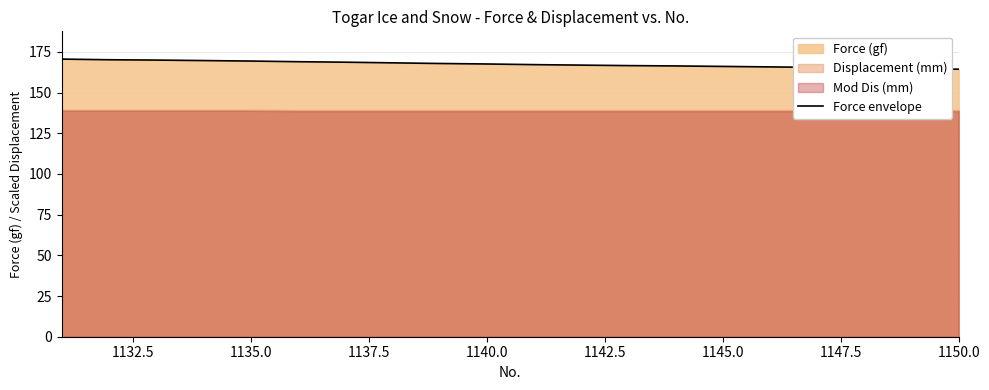

What is the difference between the maximum and minimum values?

6.2